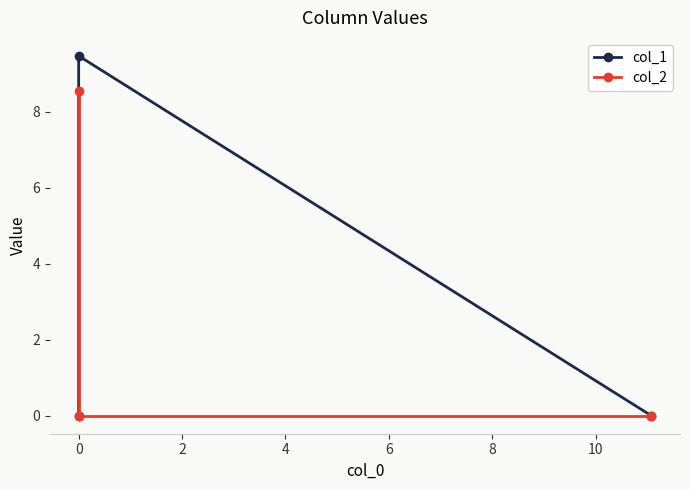

Which series has the widest spread of values?

col_1